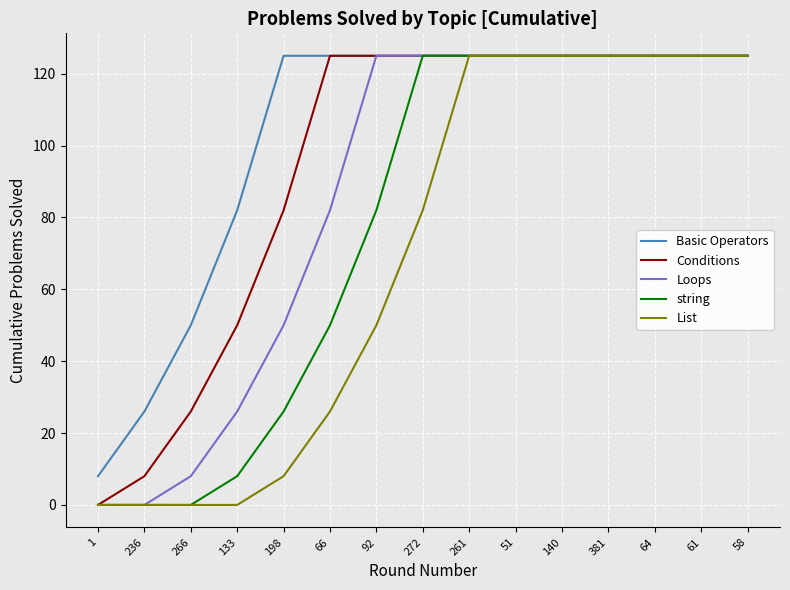

What is the difference between the Basic Operators values at 61 and 266?

75